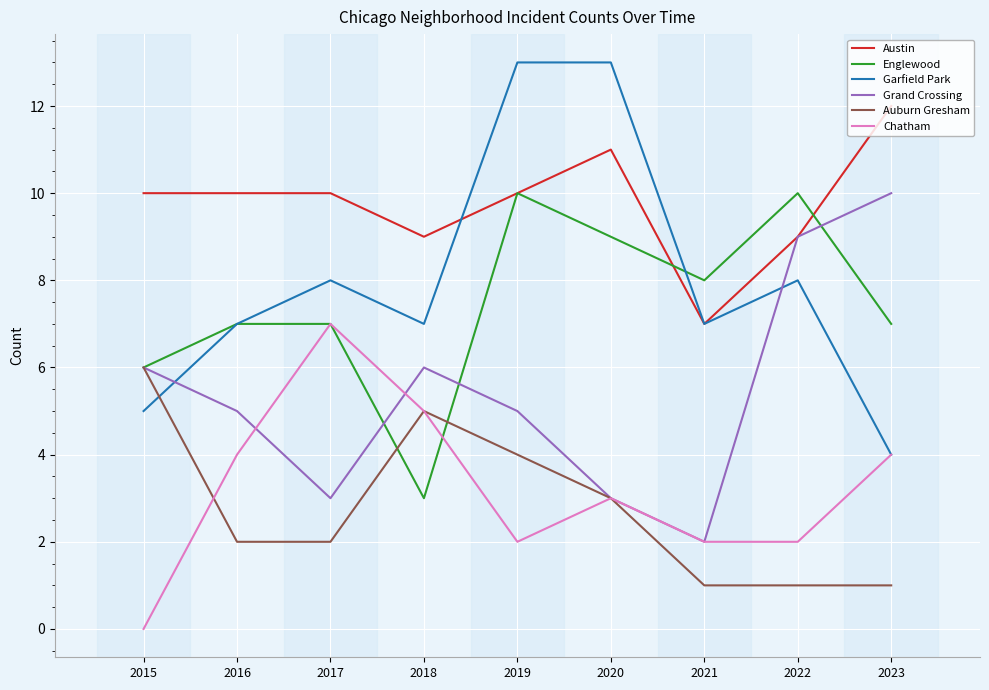

What are all the series names shown in the legend?

Austin, Englewood, Garfield Park, Grand Crossing, Auburn Gresham, Chatham